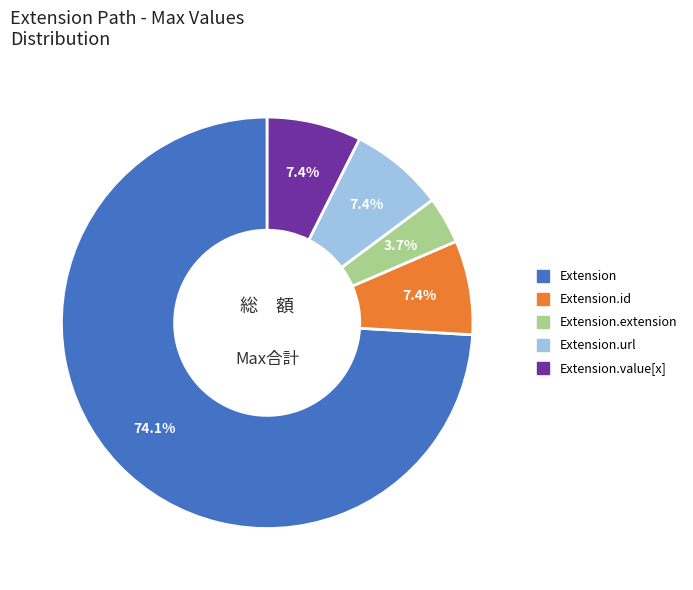

Is there any slice that represents more than half of the pie?

Yes